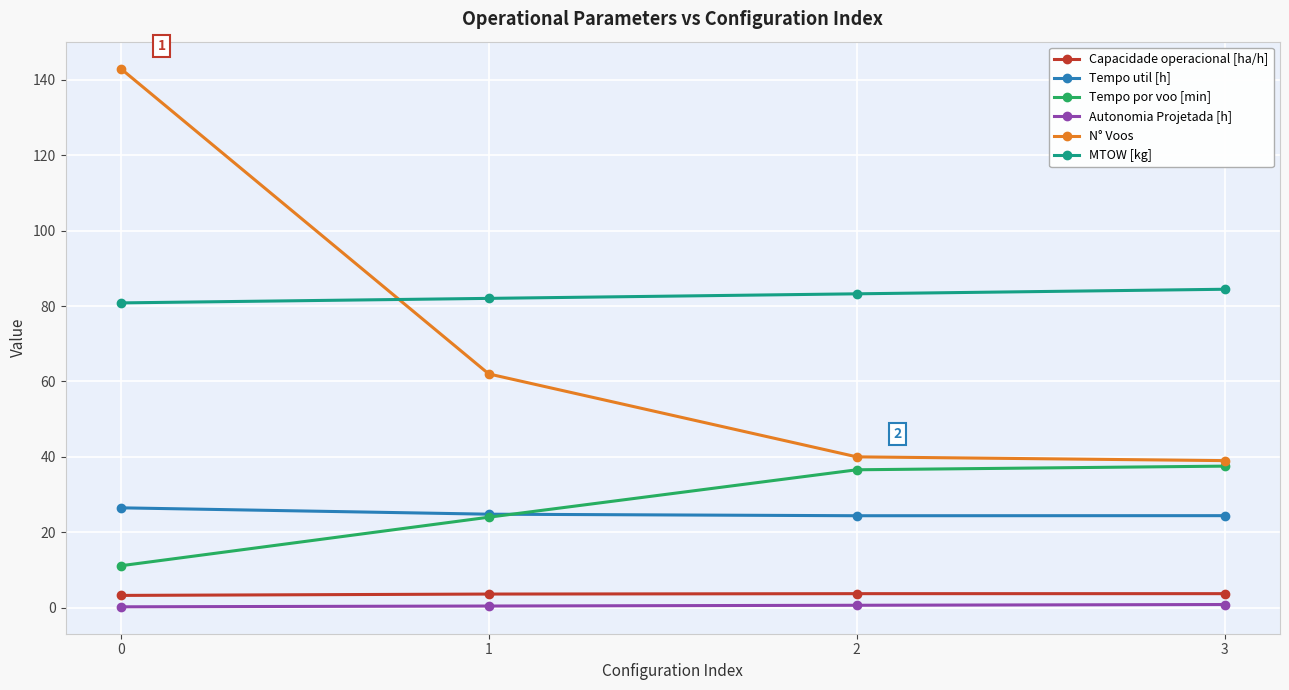

True or false: Capacidade operacional [ha/h] has more than 1 interior local peaks.

False